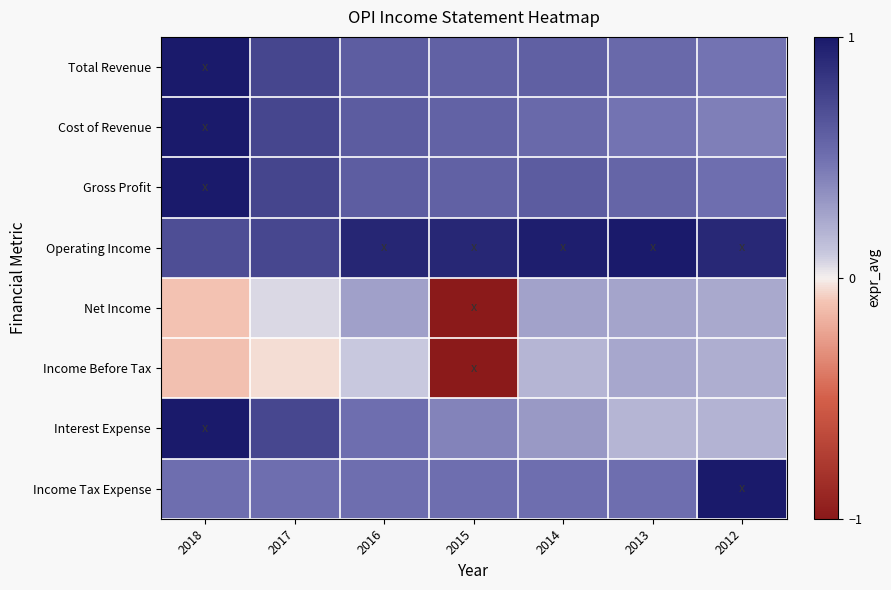

What is the spread (max minus min) of values at 2016?

0.8